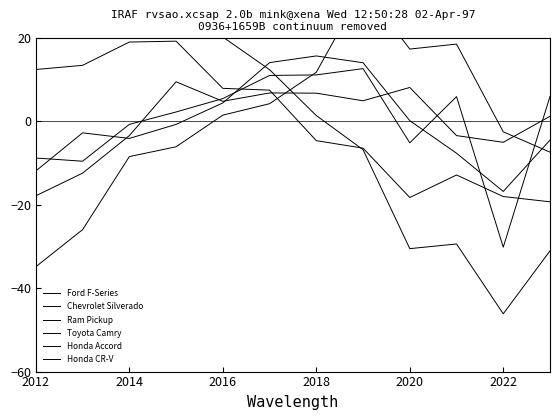

Which series ends up on top after the final intersection of Honda CR-V and Ford F-Series?

Honda CR-V